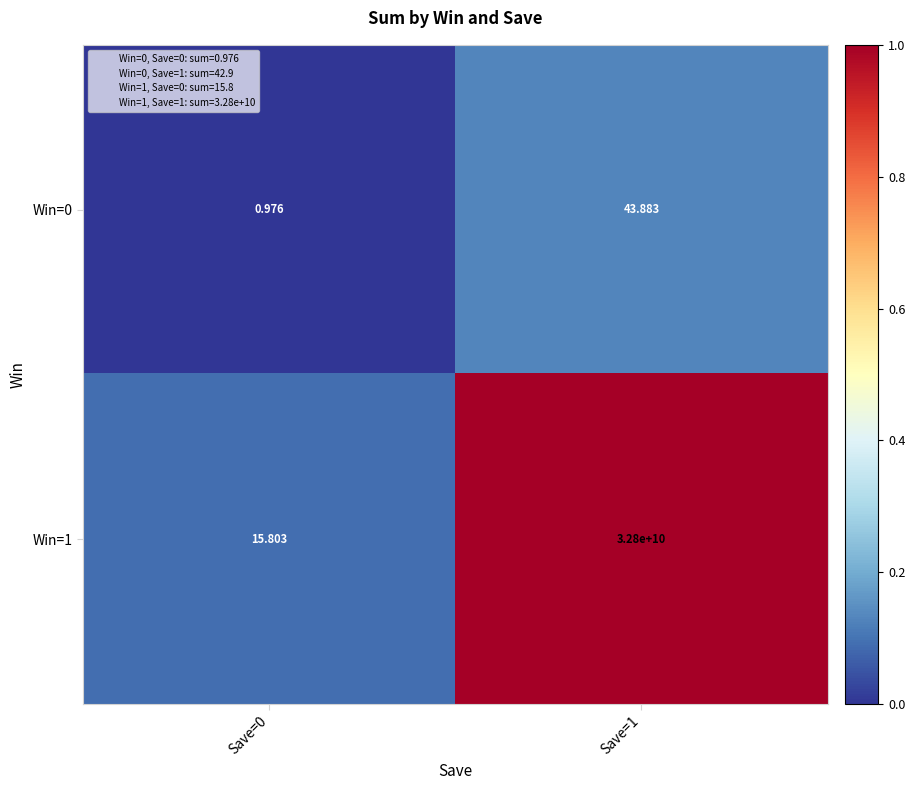

Is the value of Win=0 at Save=0 greater than the value of Win=1 at Save=1?

No